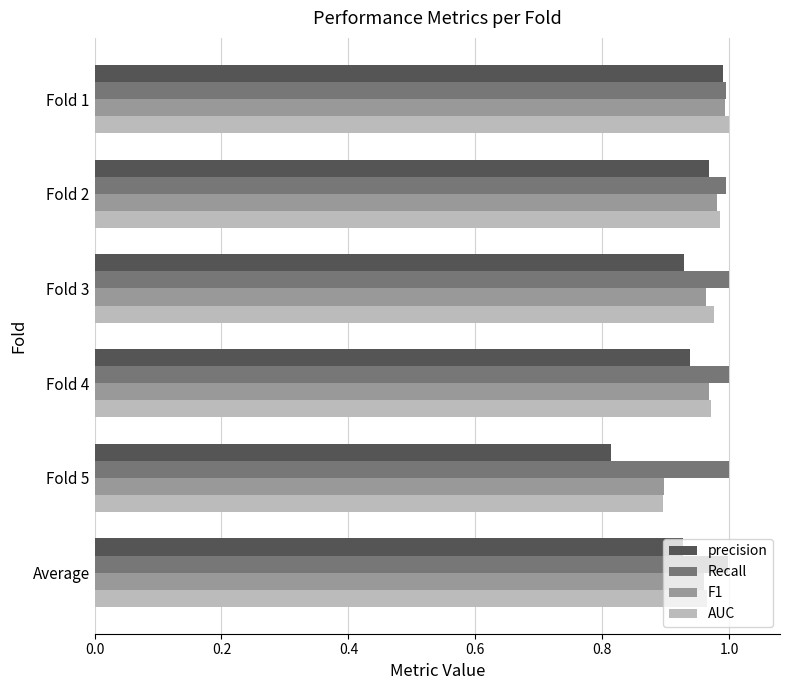

Which series has the largest range (max minus min)?

precision